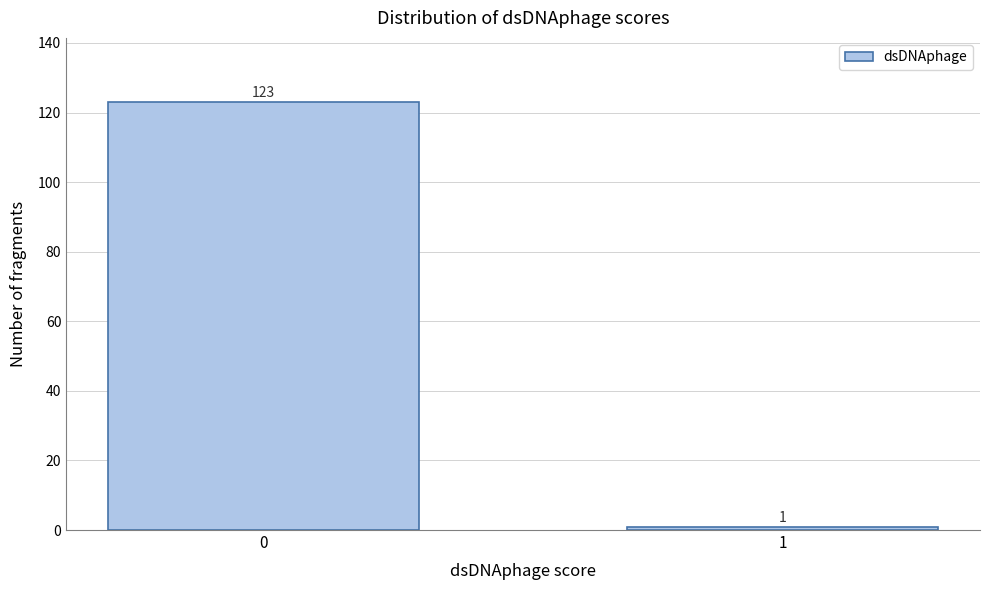

Reading right to left, extract all data points from this chart.

1=1	0=123